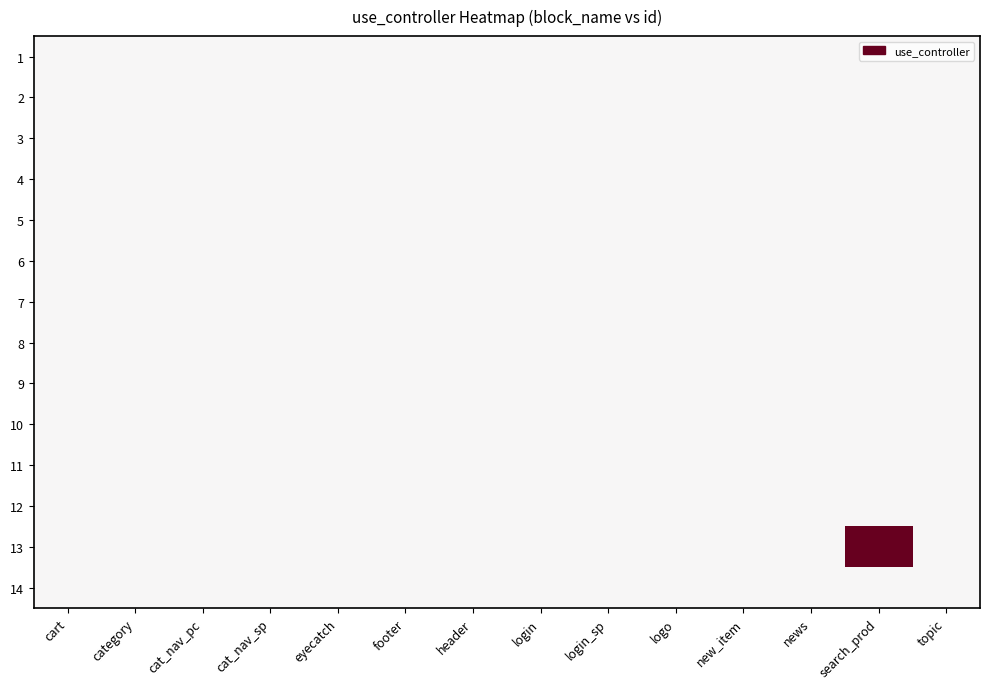

At which category is the sum across all series the highest?

search_prod